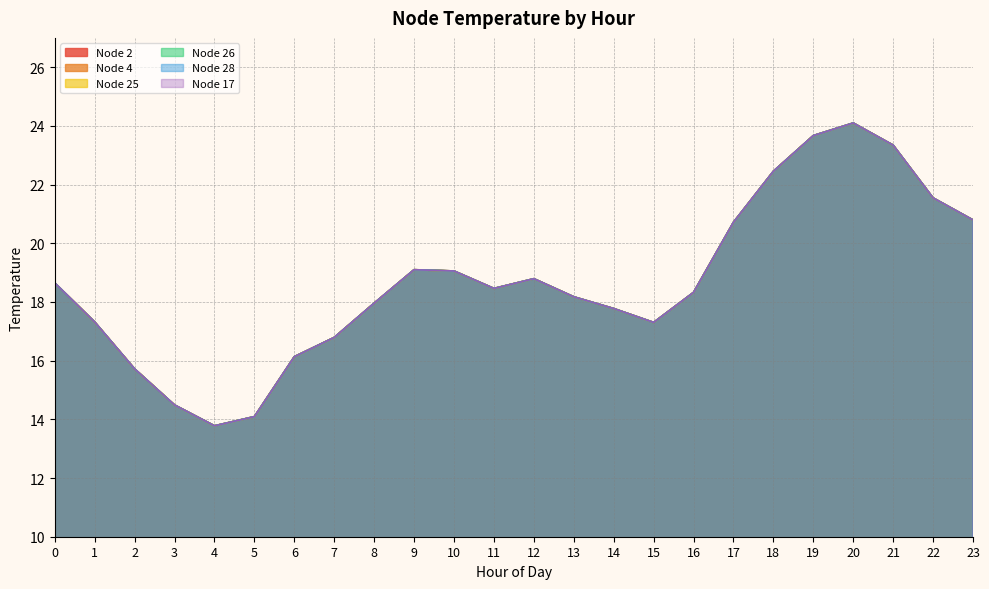

What is the value of the Node 4 point at the 24th from the left?

20.8